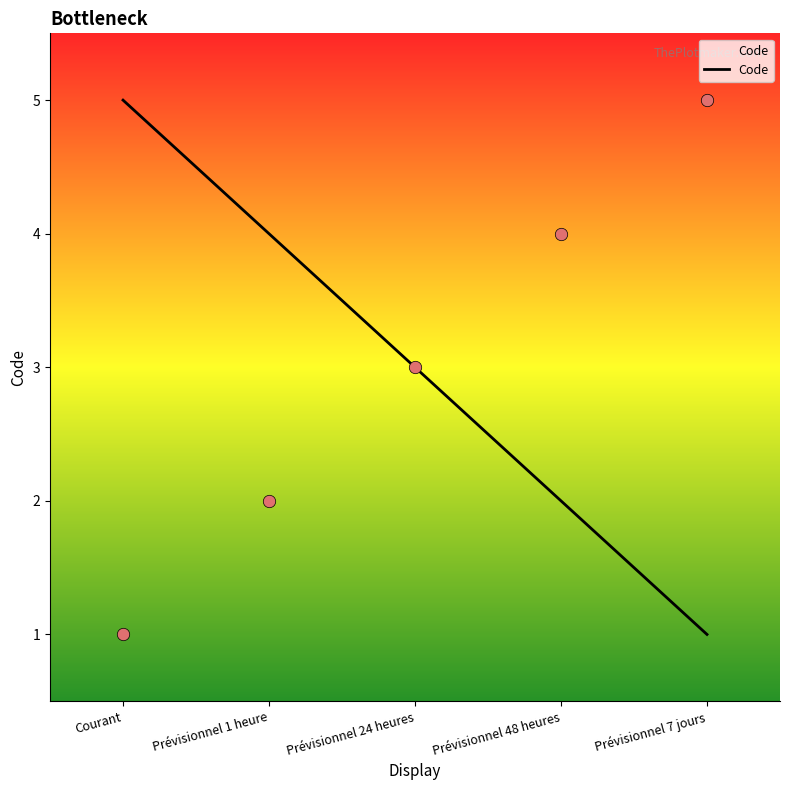

Between Prévisionnel 48 heures and Prévisionnel 1 heure, which is larger?

Prévisionnel 48 heures